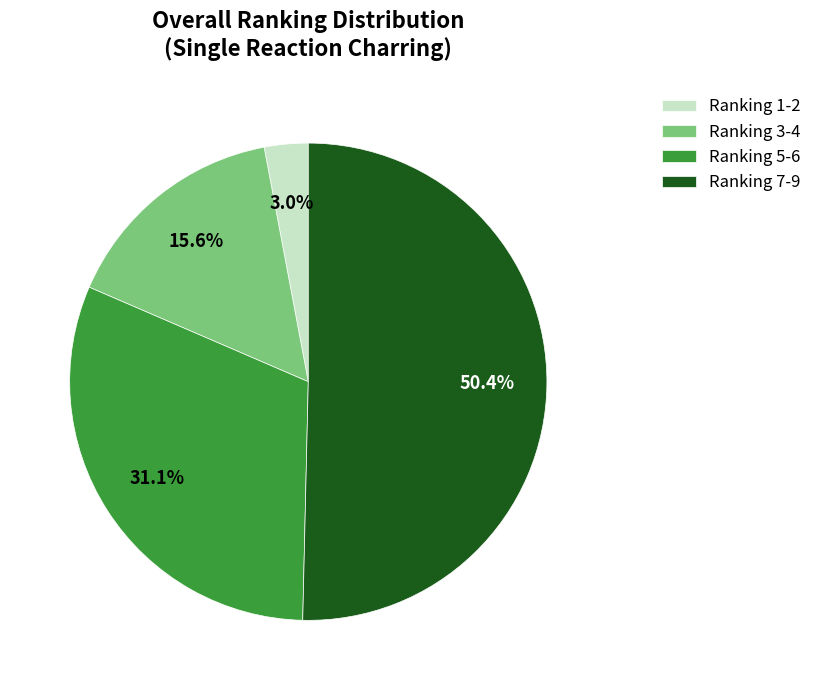

How many slices are in this pie chart?

4